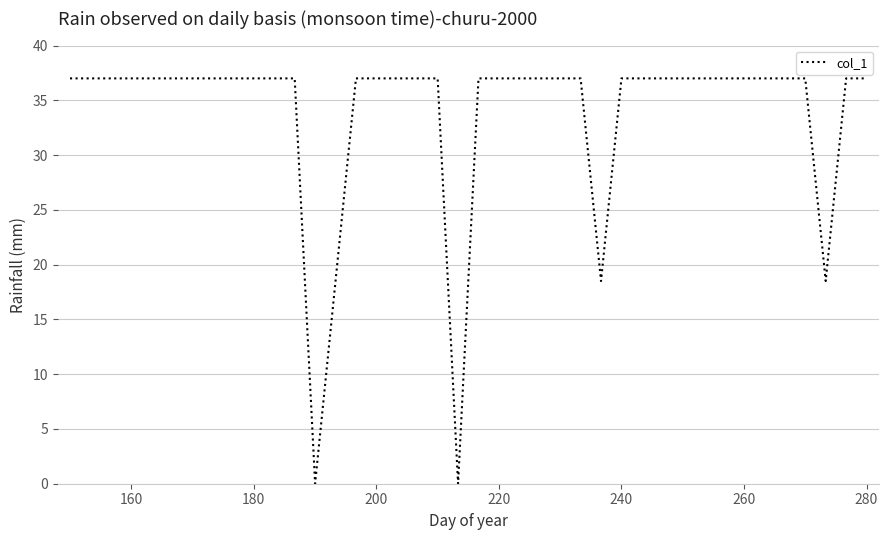

What is the difference between the maximum and minimum values?

37.0